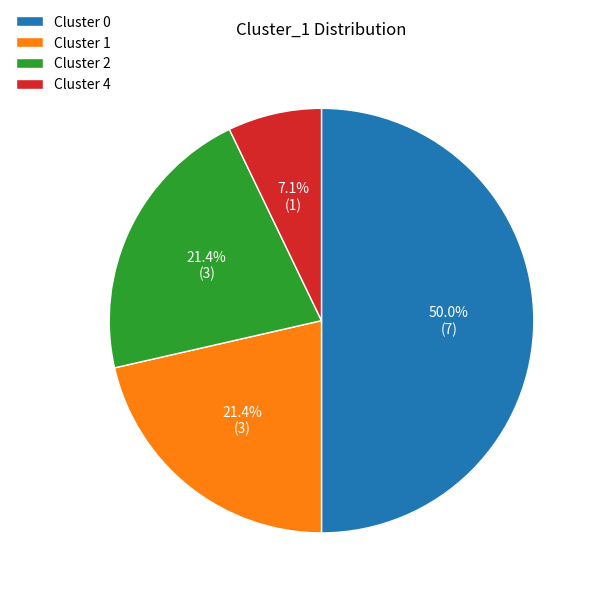

Does Cluster 2 account for over 50% of the chart?

No